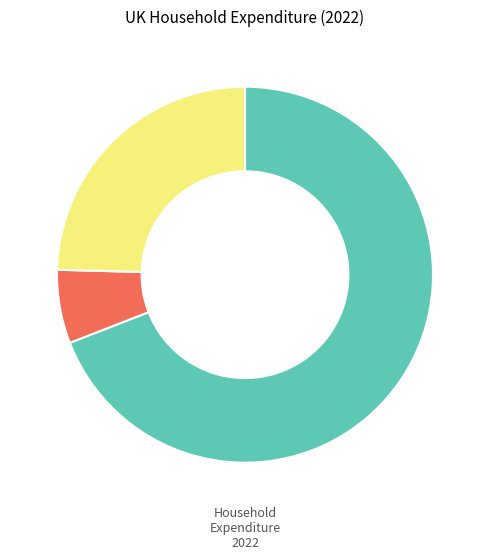

Is there a majority slice in this chart?

Yes